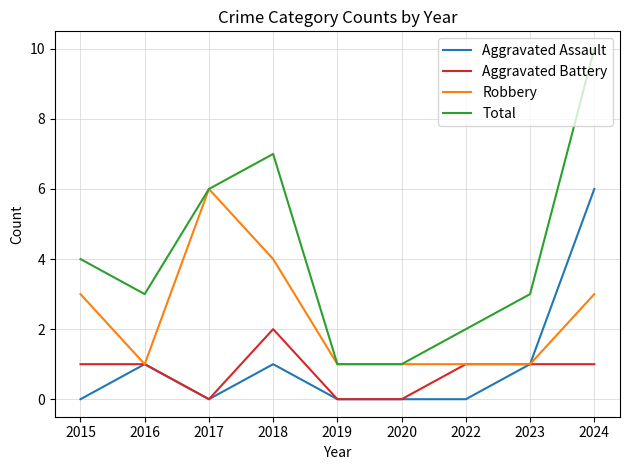

Which series has the largest total across all categories?

Total